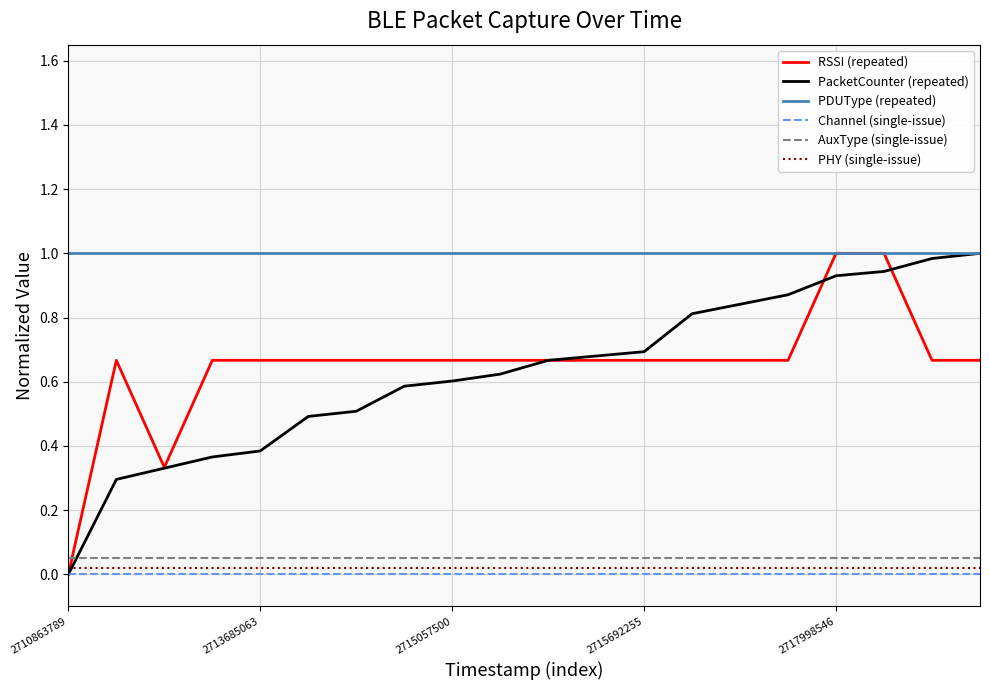

How many intersections are there between PHY (single-issue) and PacketCounter (repeated)?

1